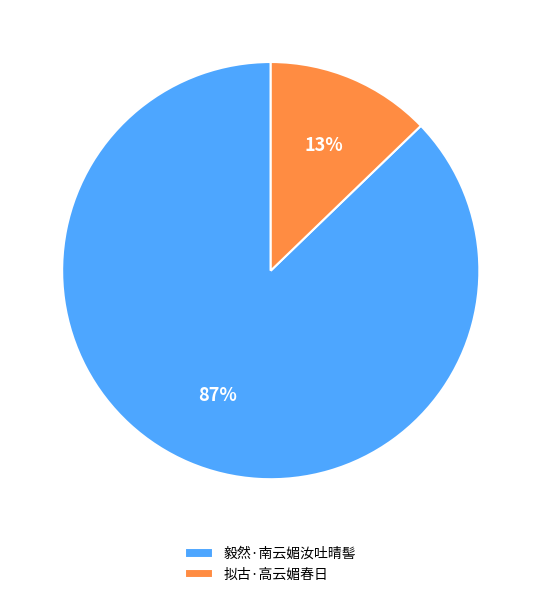

Is it true that 毅然·南云媚汝吐晴髻 is 99% of the pie?

False